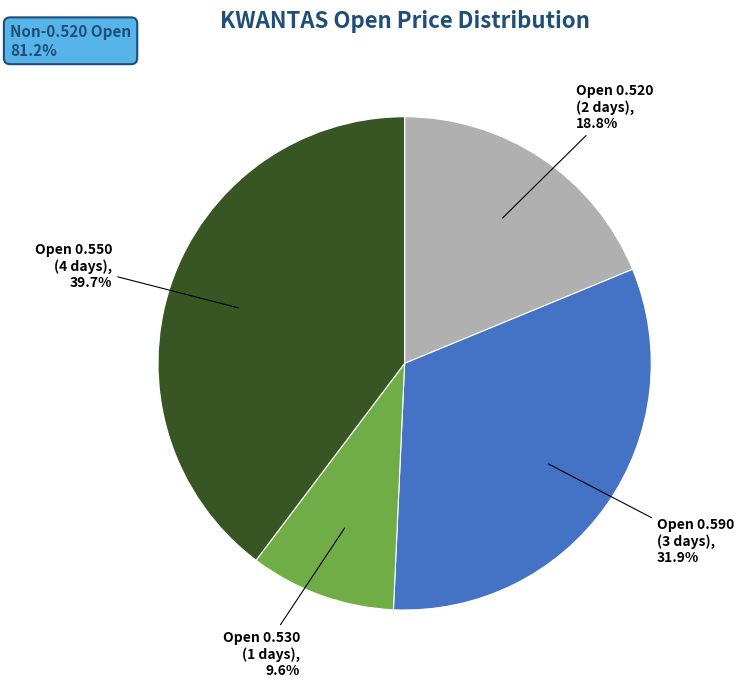

Which has a higher value, Open 0.550 (4 days) or Open 0.530 (1 days)?

Open 0.550 (4 days)